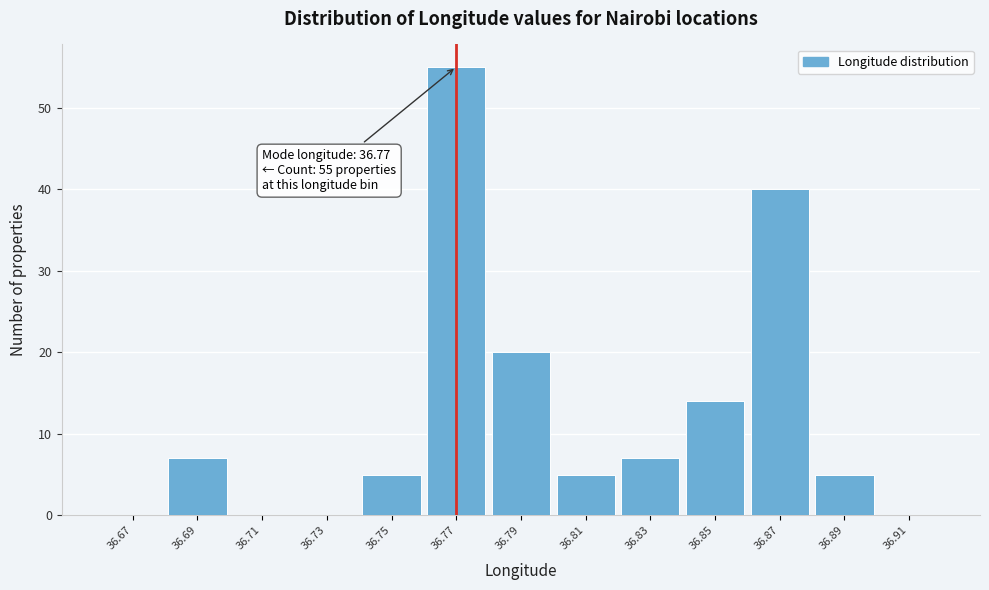

Which range on the x-axis has the tallest bar?

36.76 to 36.78